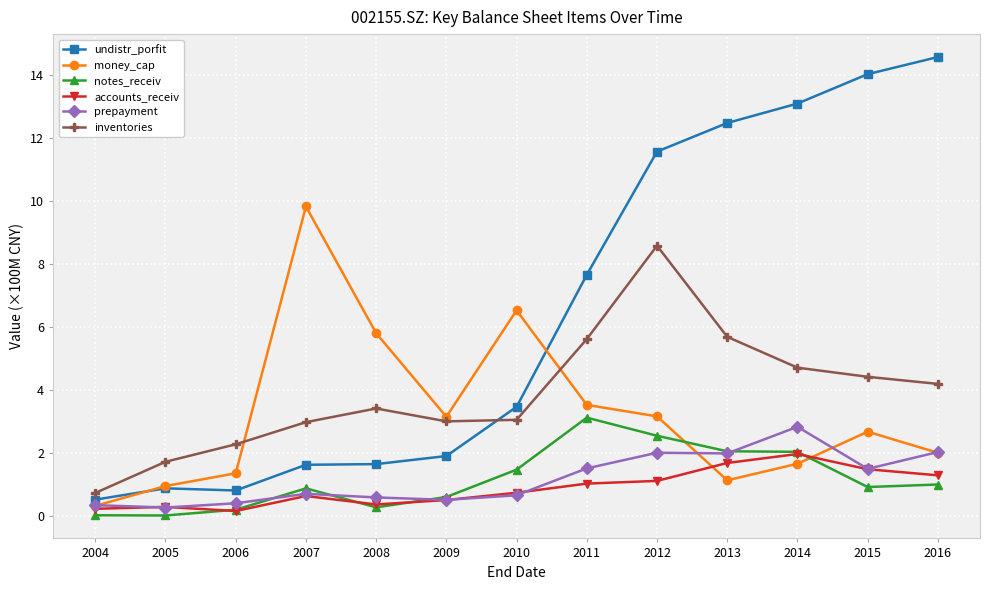

How many categories are shown in the chart?

13